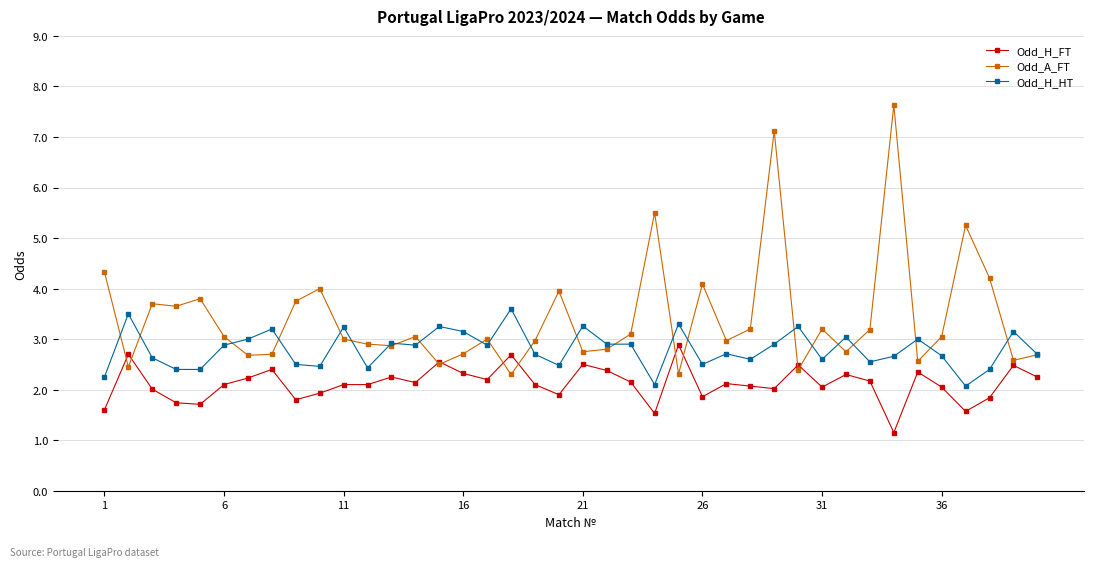

How many lines are shown in the chart?

3